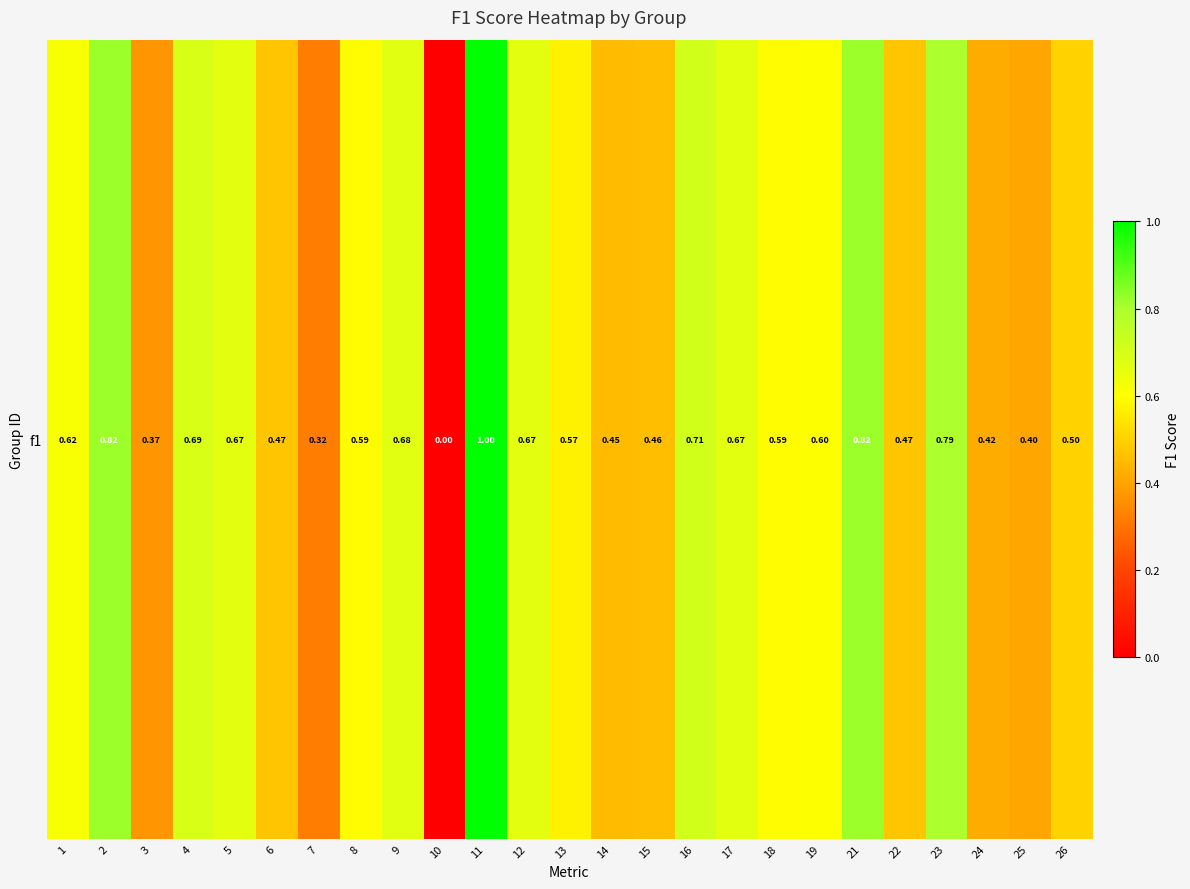

What is the difference between the values at 19 and 9?

0.1